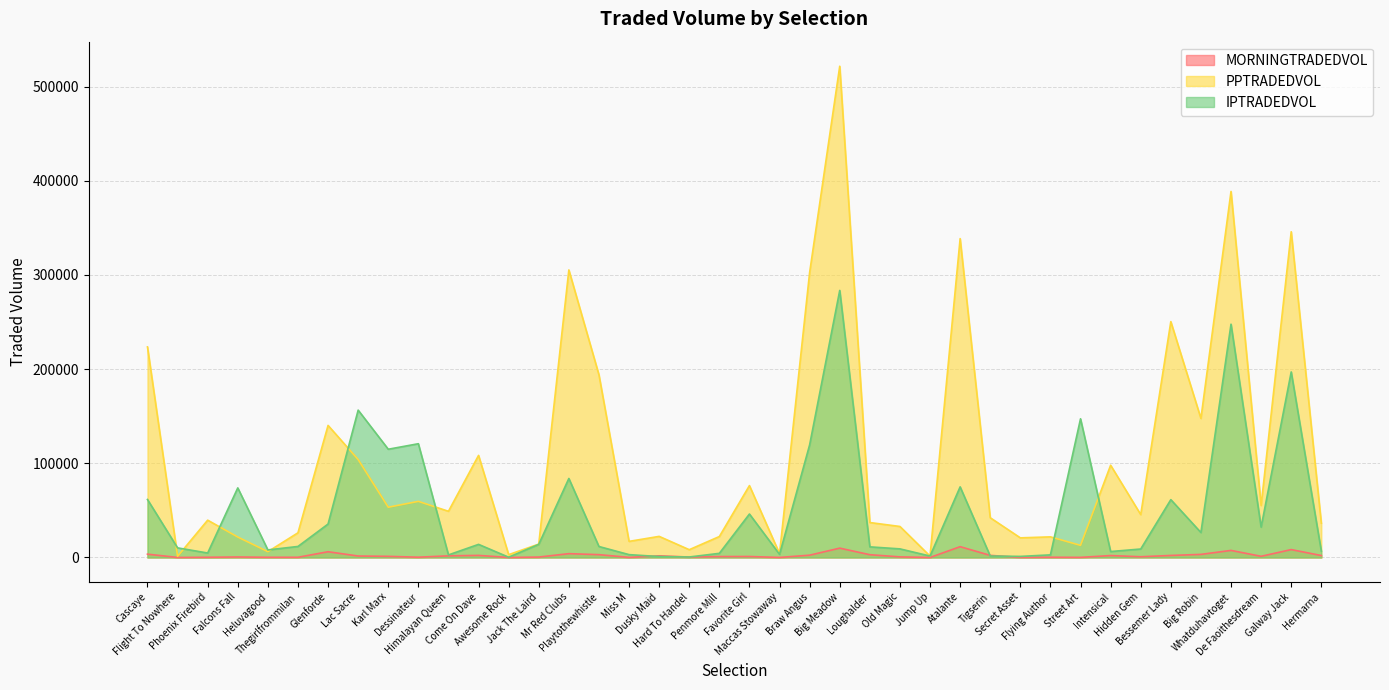

The value of PPTRADEDVOL at Dusky Maid is 12849.8. True or false?

False